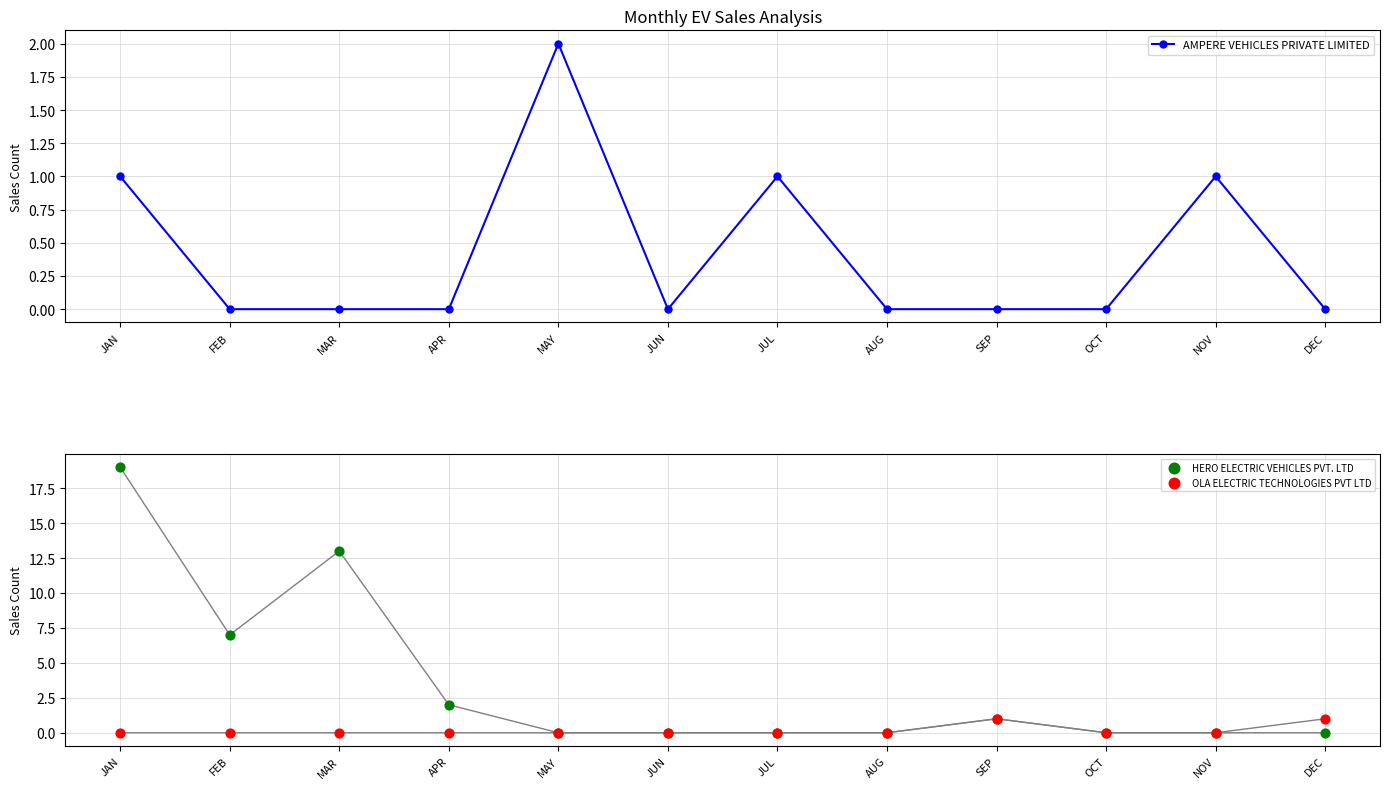

Is the value of AMPERE VEHICLES PRIVATE LIMITED at JAN greater than the value of HERO ELECTRIC VEHICLES PVT. LTD at JUL?

Yes